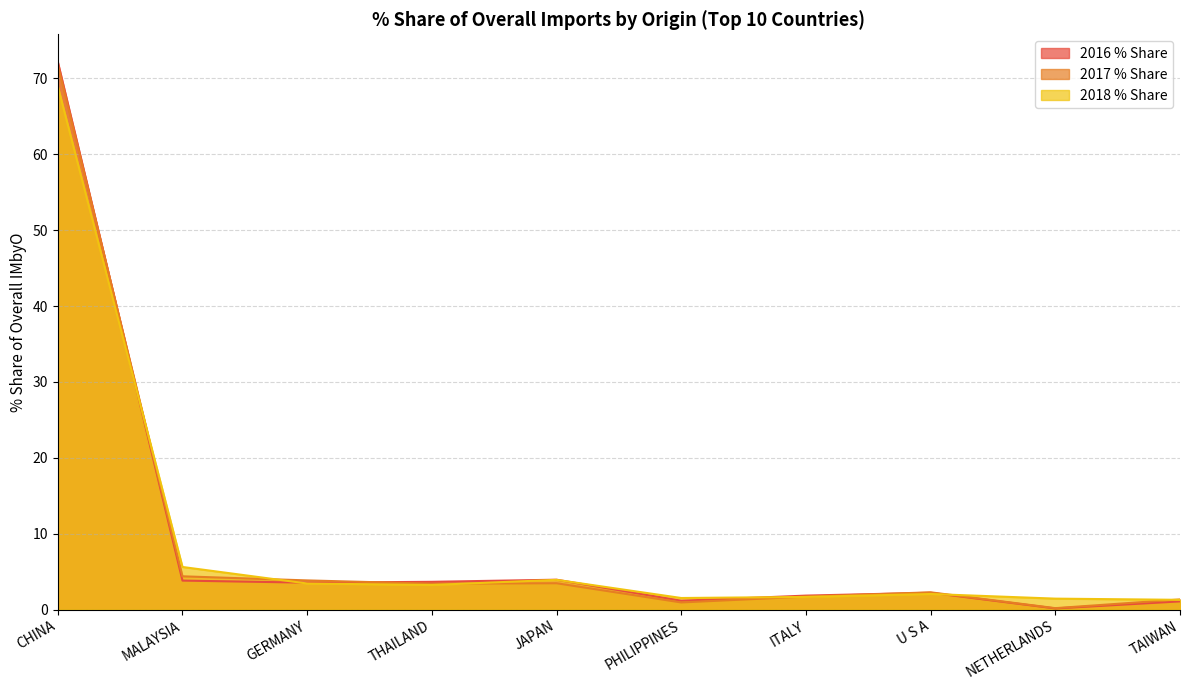

What are all the series names shown in the legend?

2016 % Share, 2017 % Share, 2018 % Share